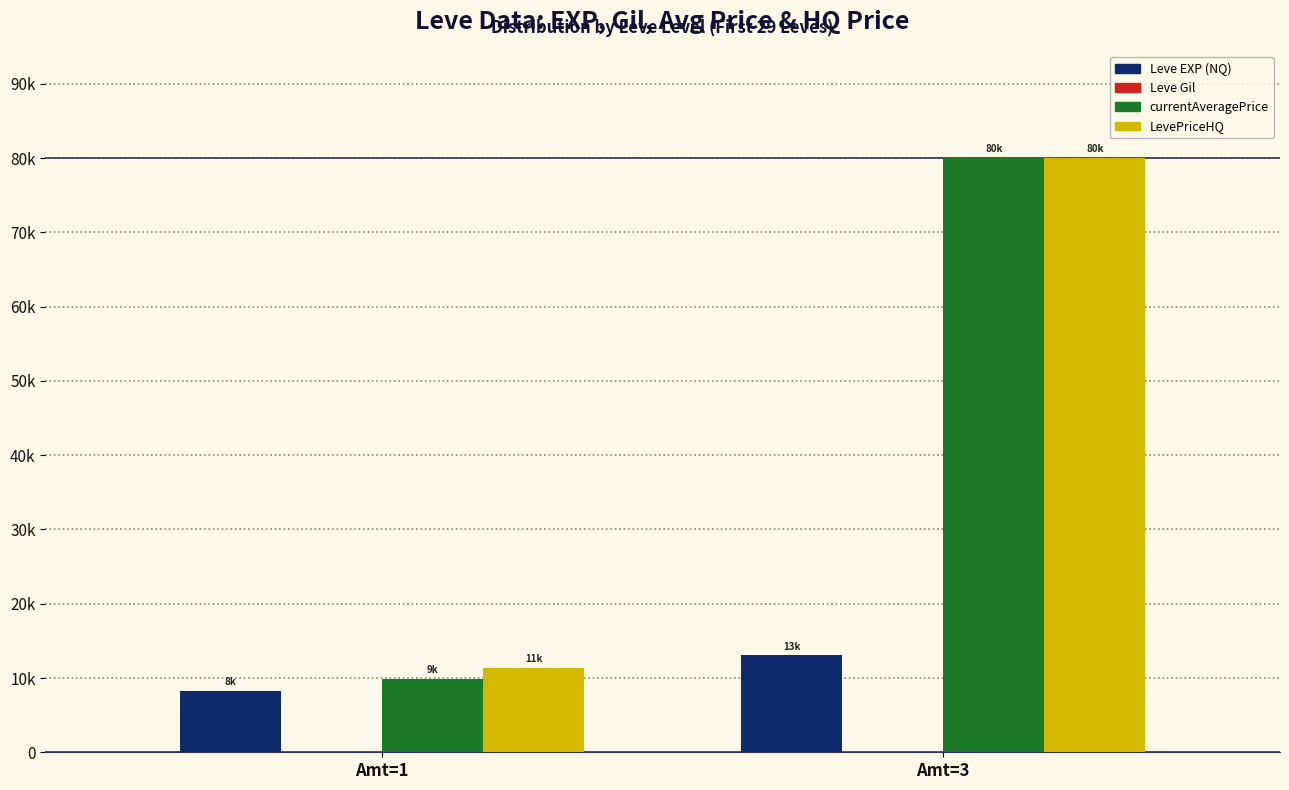

Which series has the largest range (max minus min)?

currentAveragePrice